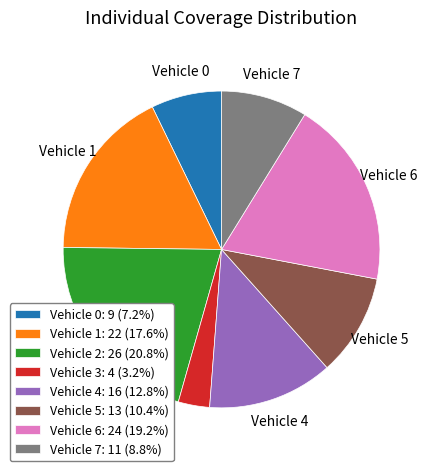

Approximately how many times larger is the value at Vehicle 6: 24 (19.2%) compared to Vehicle 2: 26 (20.8%)?

0.9